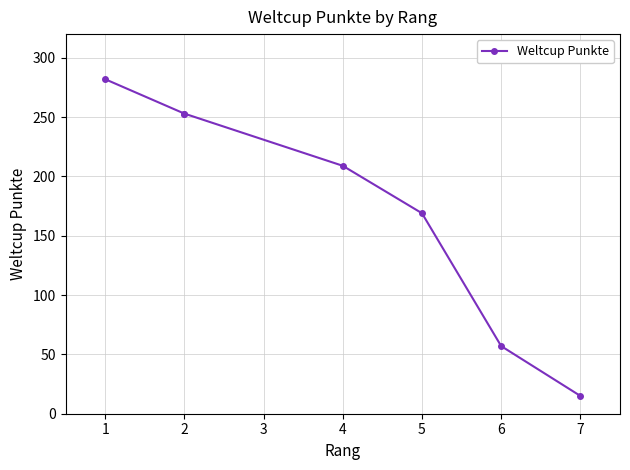

Does the chart have visible grid lines?

Yes